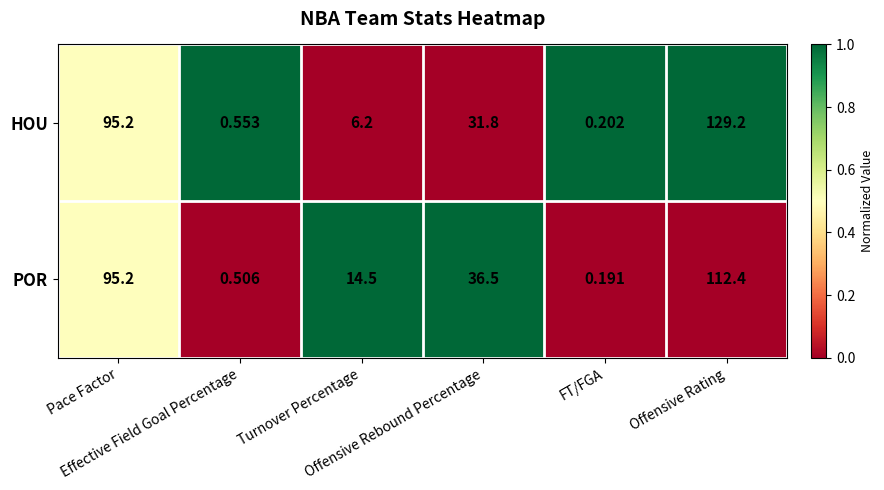

Which series changed the most between Turnover Percentage and FT/FGA?

POR